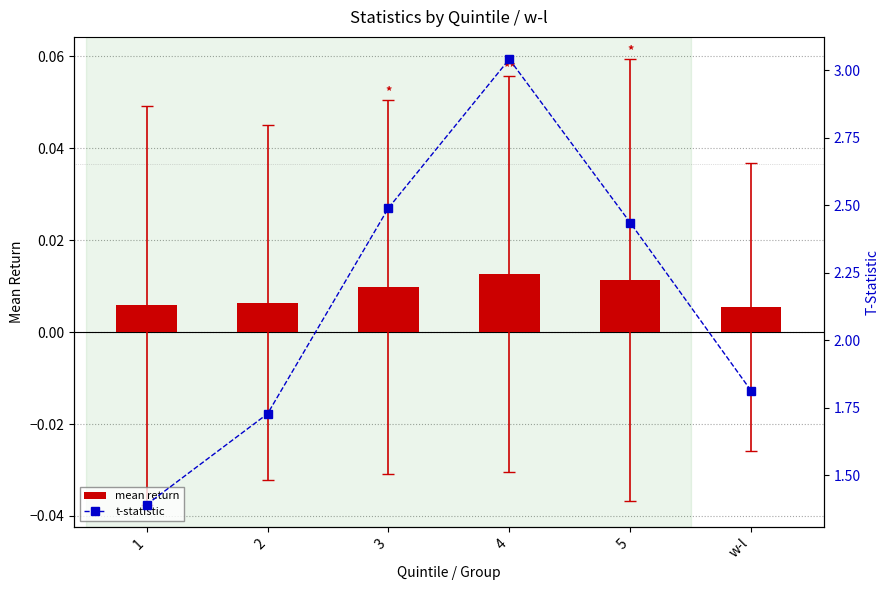

What is the spread (max minus min) of values at w-l?

1.8